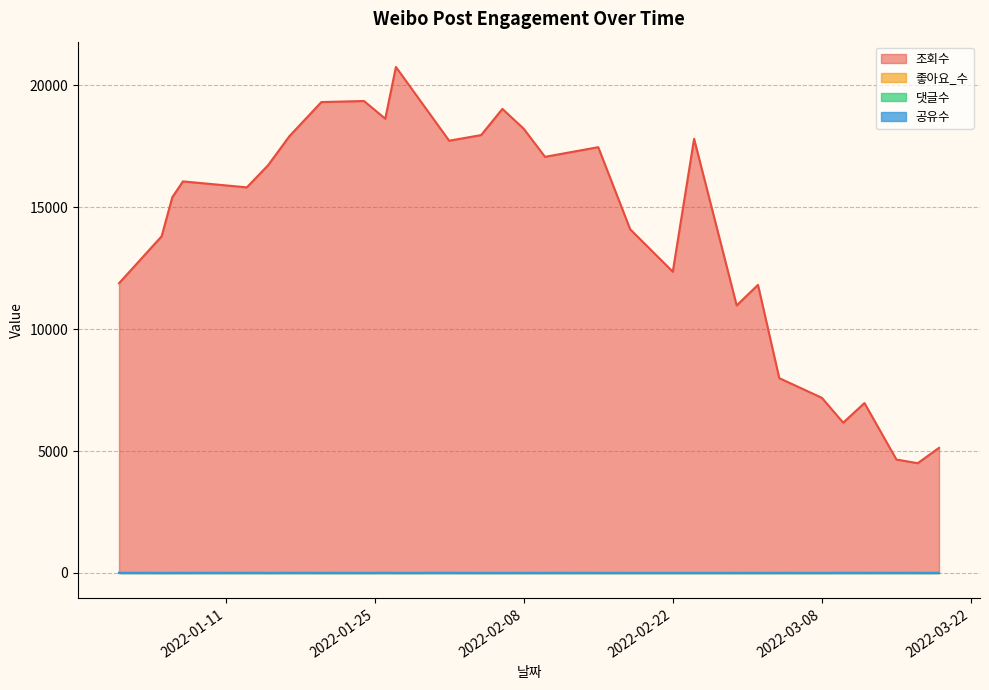

How many interior local valleys does the 공유수 series have?

2